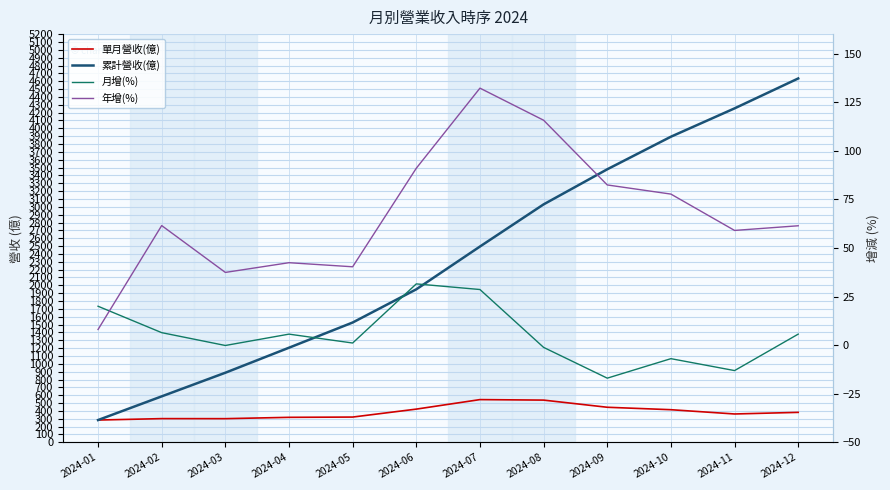

What is the value of the 單月營收(億) point at the 6th from the left?

422.8